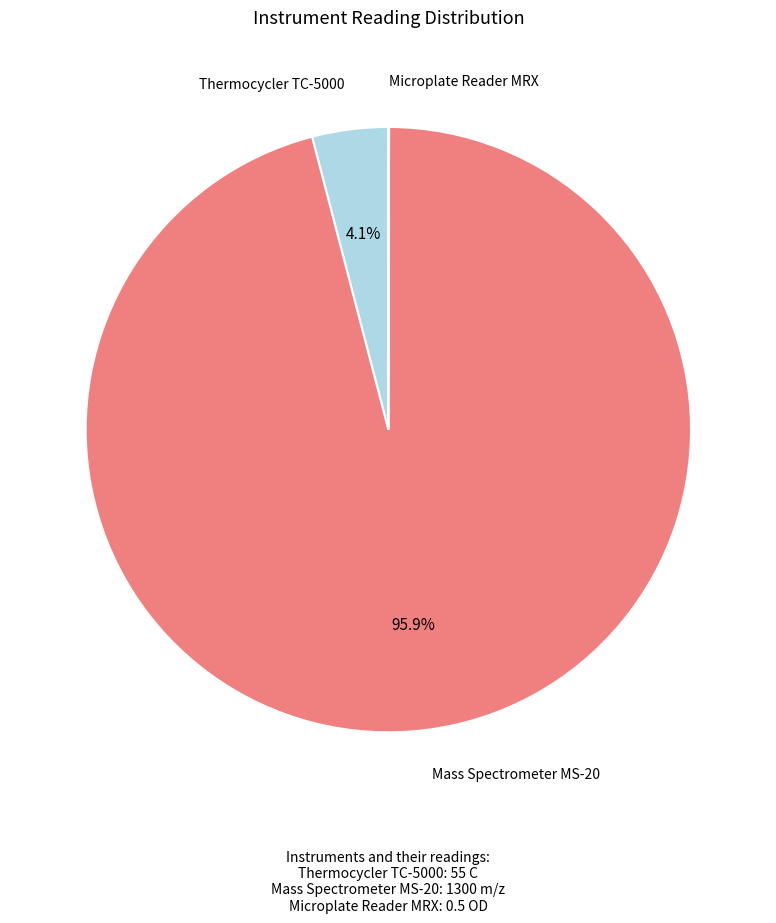

Is there a majority slice in this chart?

Yes